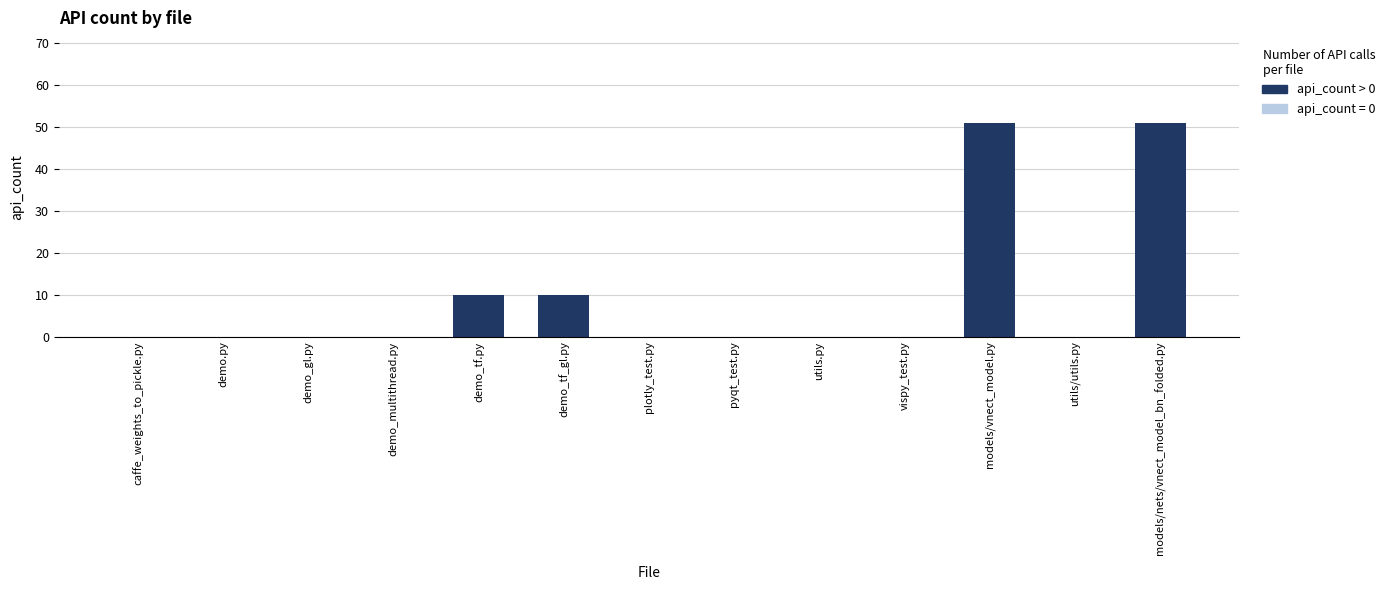

How many bars are there in total?

4